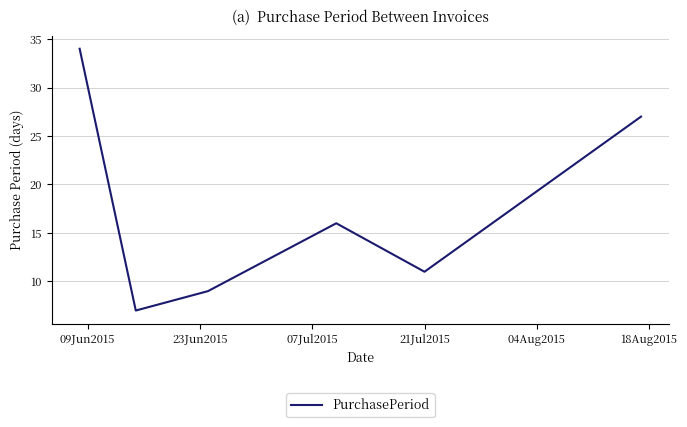

How many values are below 16?

3